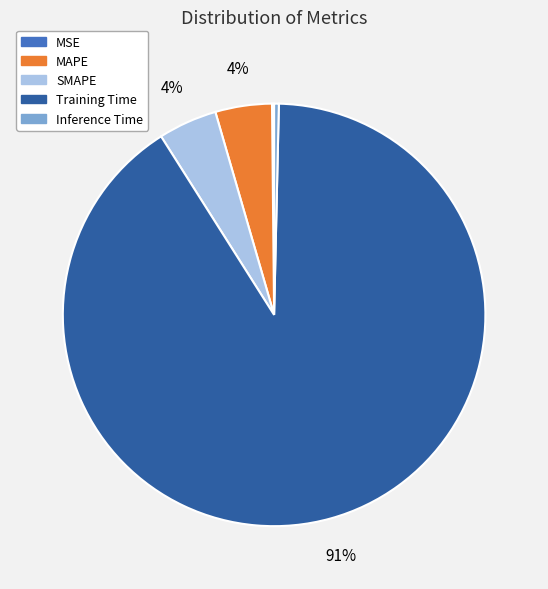

Between SMAPE and Training Time, which is larger?

Training Time